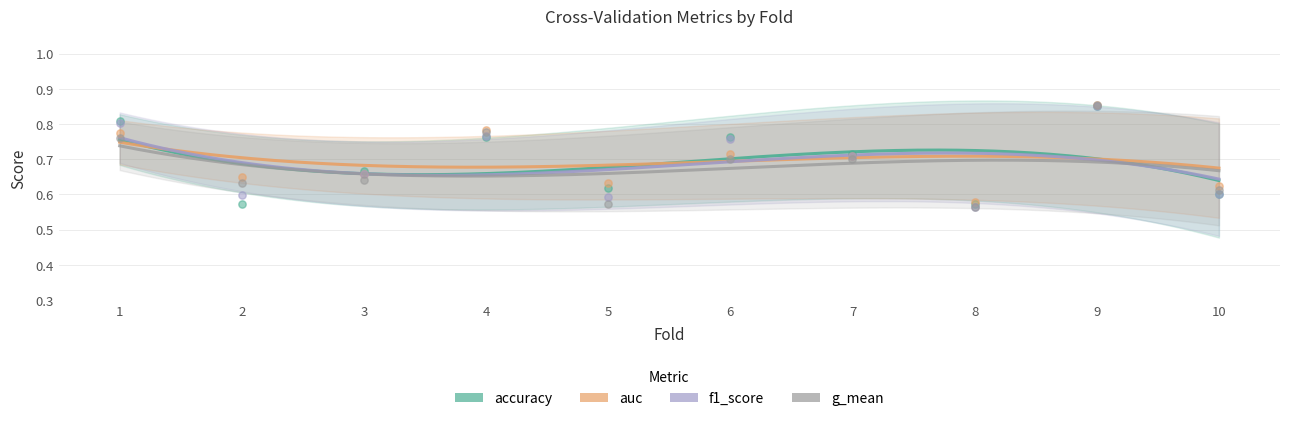

At how many categories does at least one series exceed 0?

10